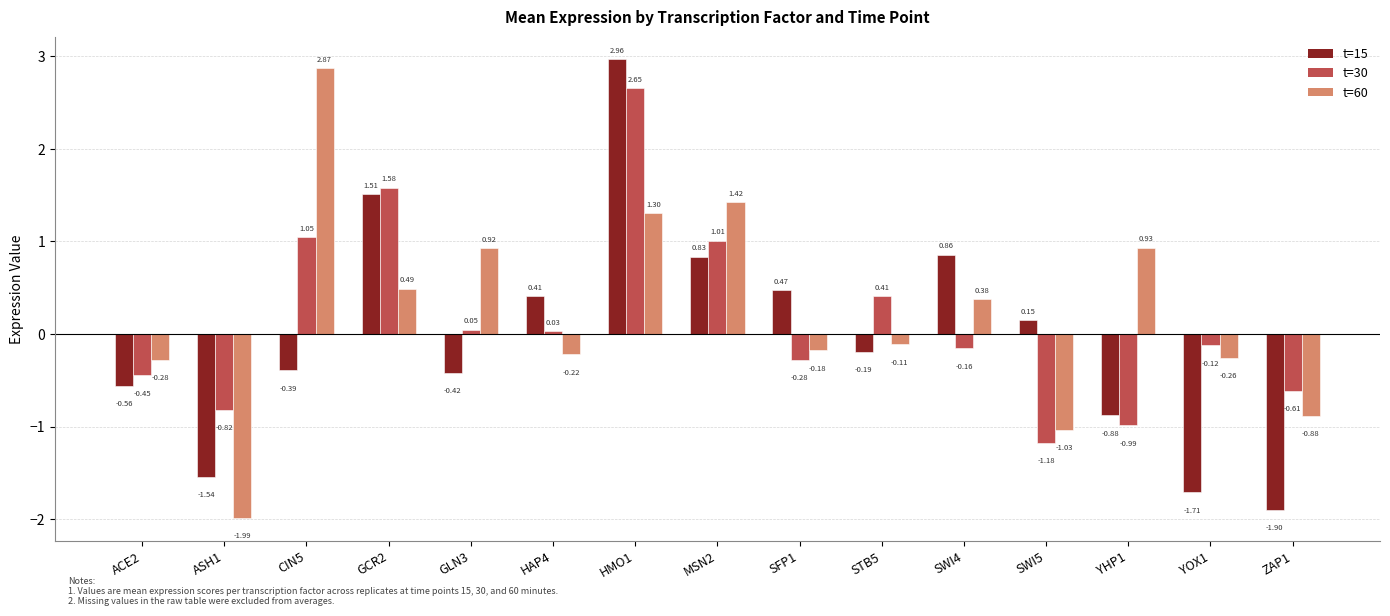

Is the value of t=60 at ZAP1 greater than the value of t=30 at GLN3?

No